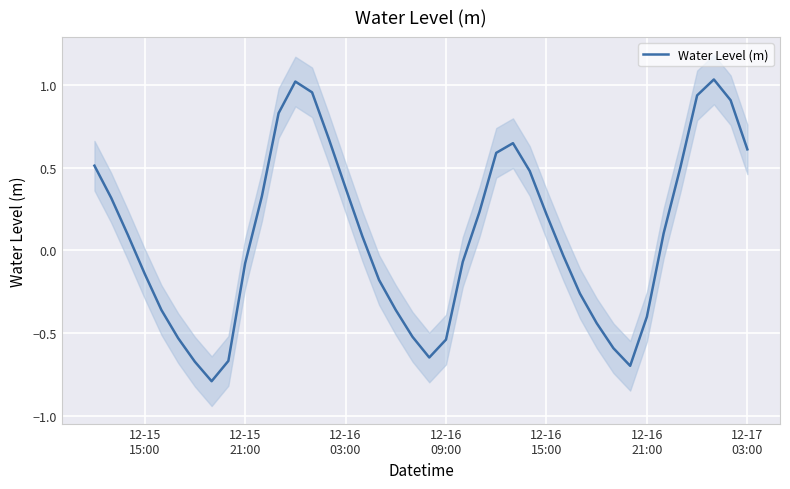

Reading right to left, what are all the values shown in this chart?

0.6	0.9	1.0	0.9	0.5	0.1	-0.4	-0.7	-0.6	-0.4	-0.3	-0.0	0.2	0.5	0.6	0.6	0.2	-0.1	-0.5	-0.6	-0.5	-0.4	-0.2	0.1	0.4	0.7	1.0	1.0	0.8	0.3	-0.1	-0.7	-0.8	-0.7	-0.5	-0.4	-0.1	0.1	0.3	0.5